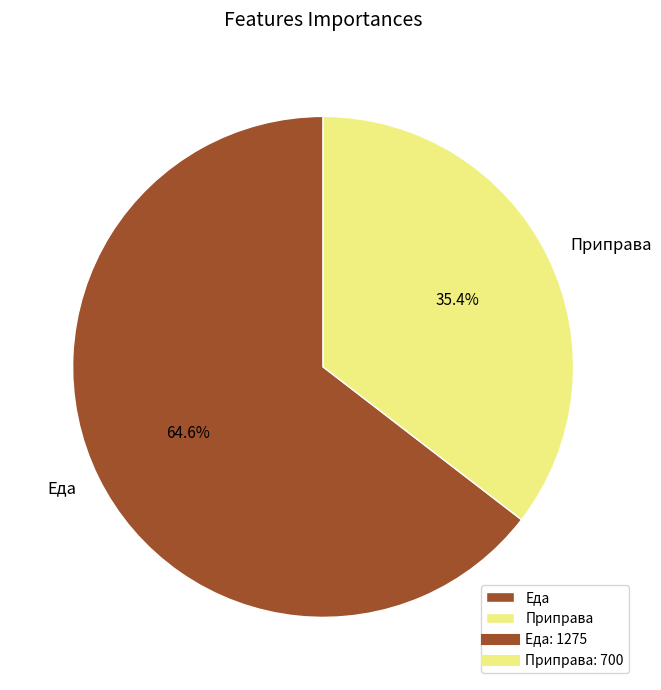

Is Еда the majority of the pie?

Yes